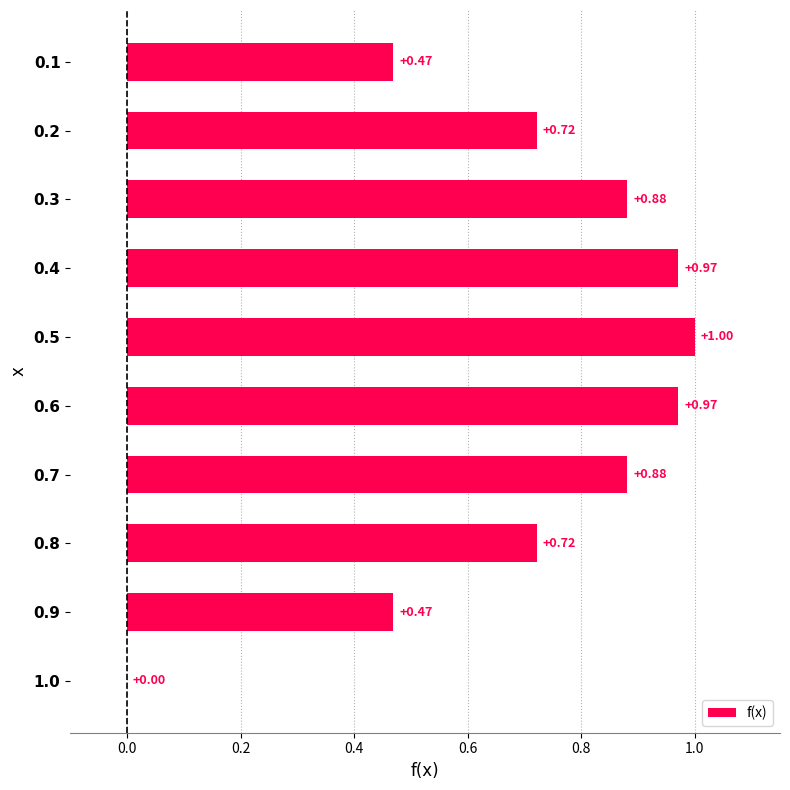

What is the sum of all values?

7.1